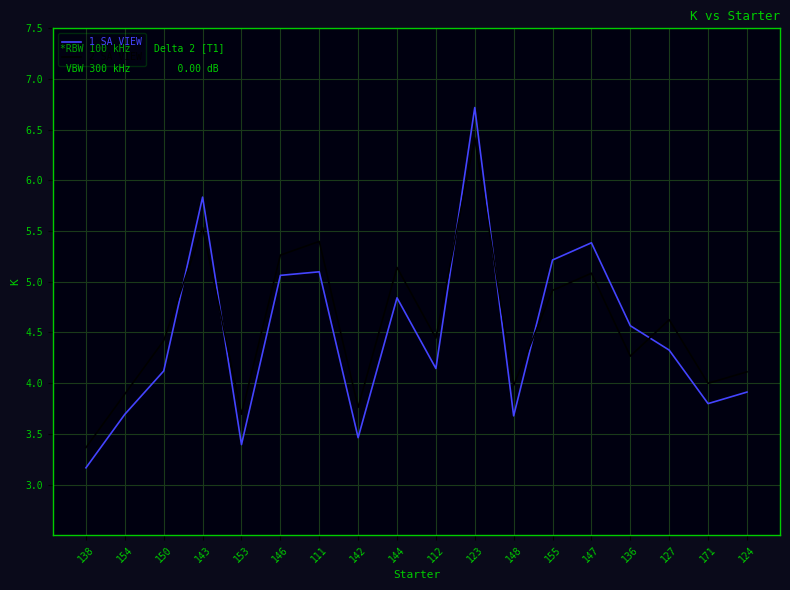

In 1 SA VIEW, how many points are lower than both neighbors (excluding endpoints)?

5